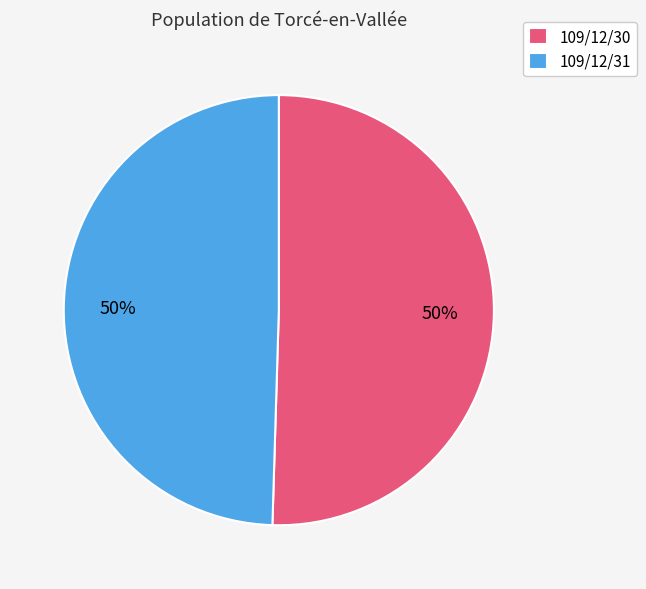

What percentage is the 109/12/31 slice, to the nearest percent?

50%